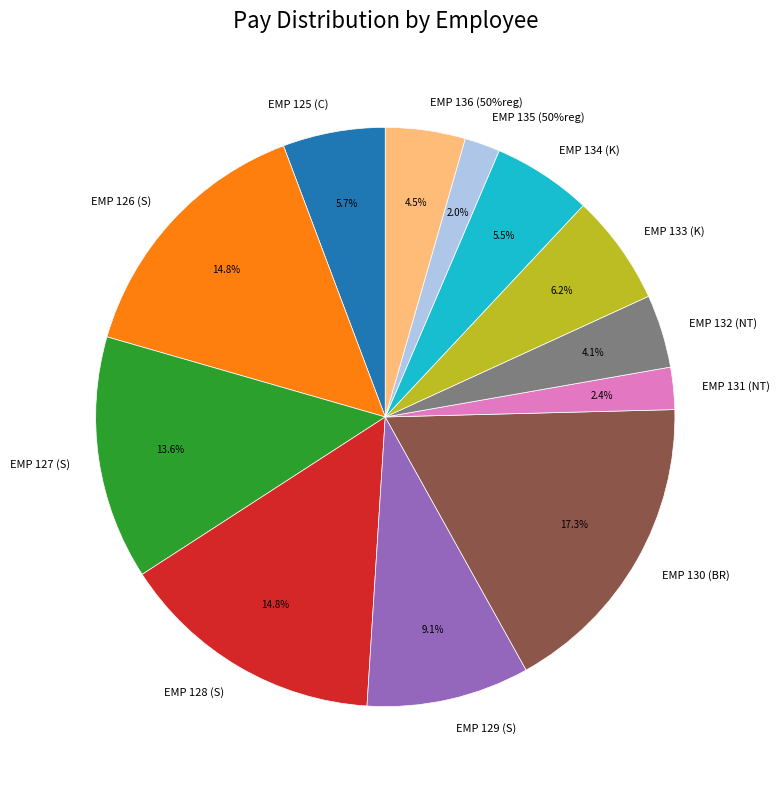

To the nearest percent, what is the combined percentage of EMP 129 (S) and EMP 135 (50%reg)?

11%